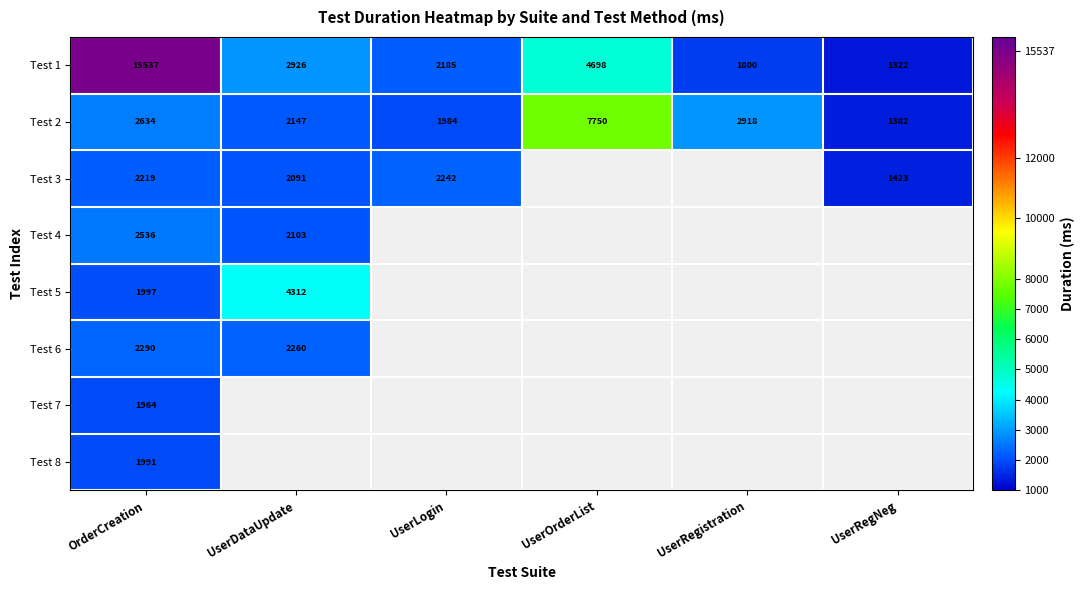

Is the value of Test 2 at UserRegNeg greater than the value of Test 4 at OrderCreation?

No